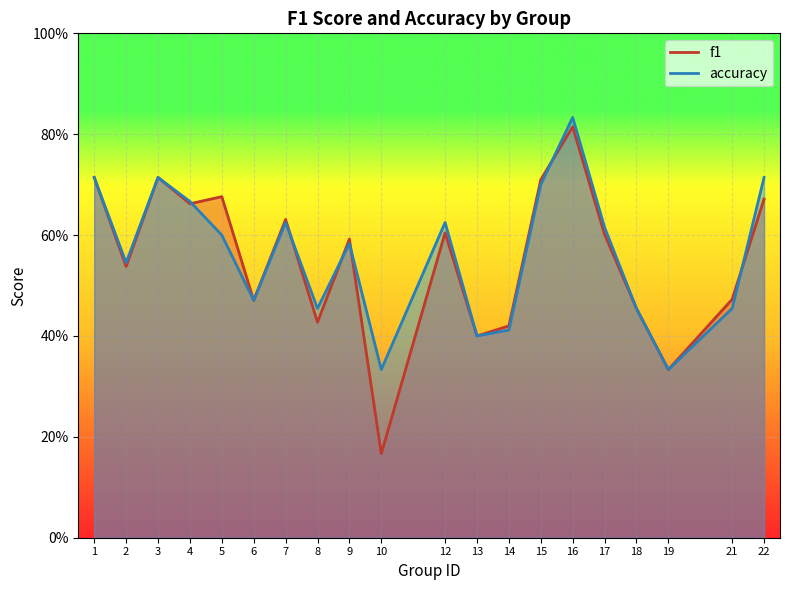

Count the accuracy values in the range 0 to 1.

20